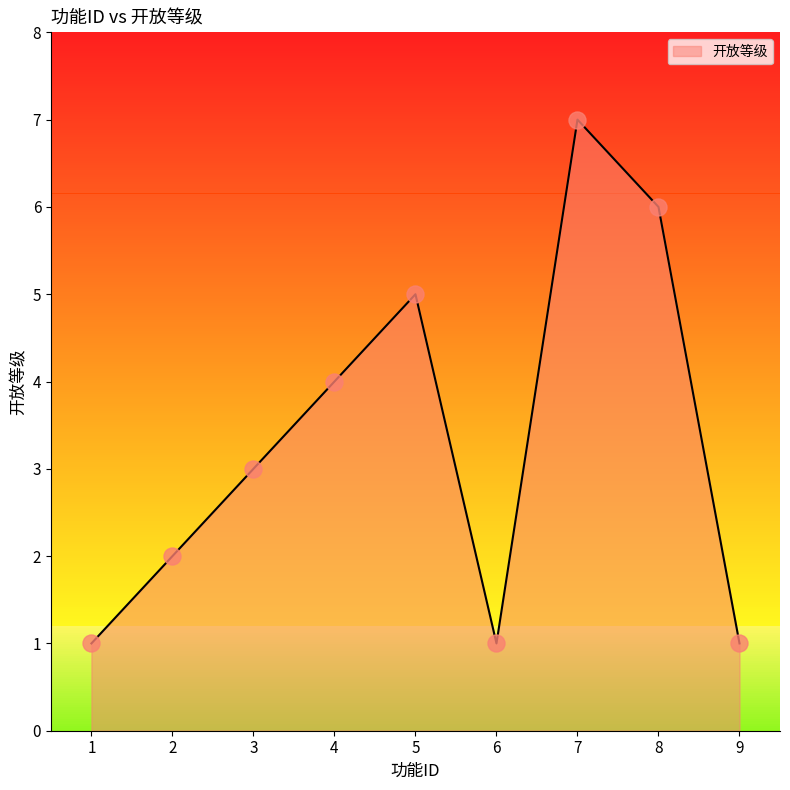

Approximately how many times larger is the value at 7 compared to 5?

1.4